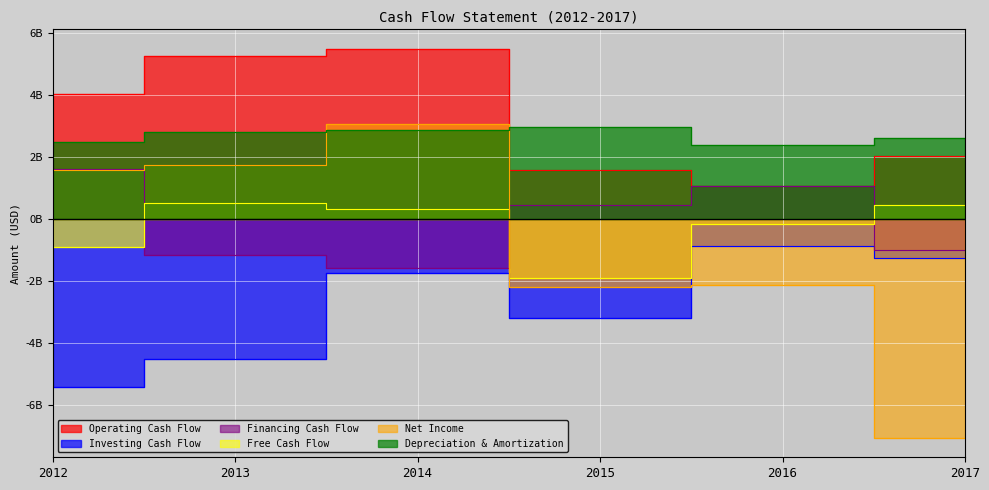

What is the value of the Depreciation & Amortization point at the 5th from the left?

2395000000